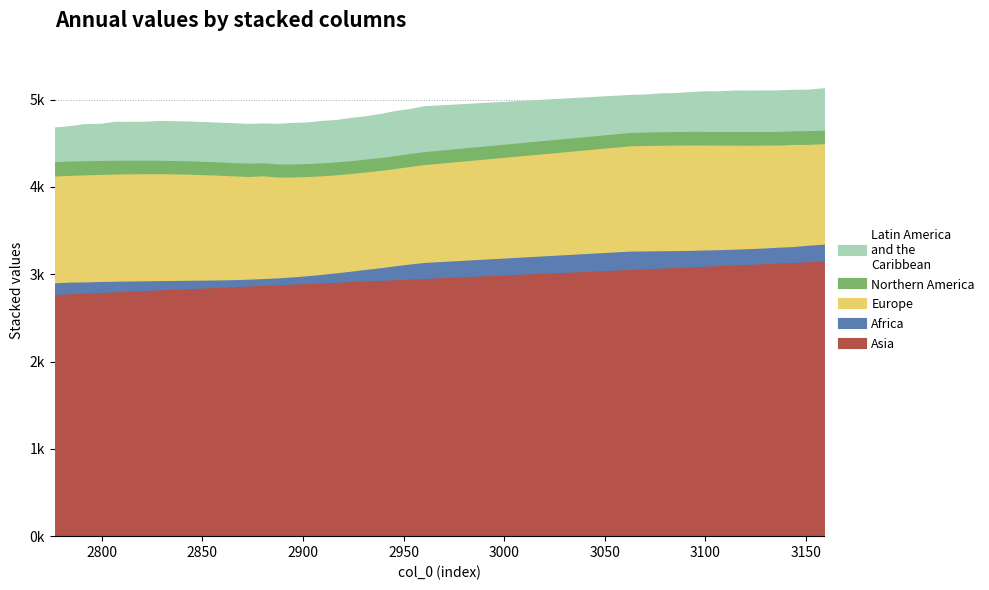

How many distinct data groups are displayed?

5